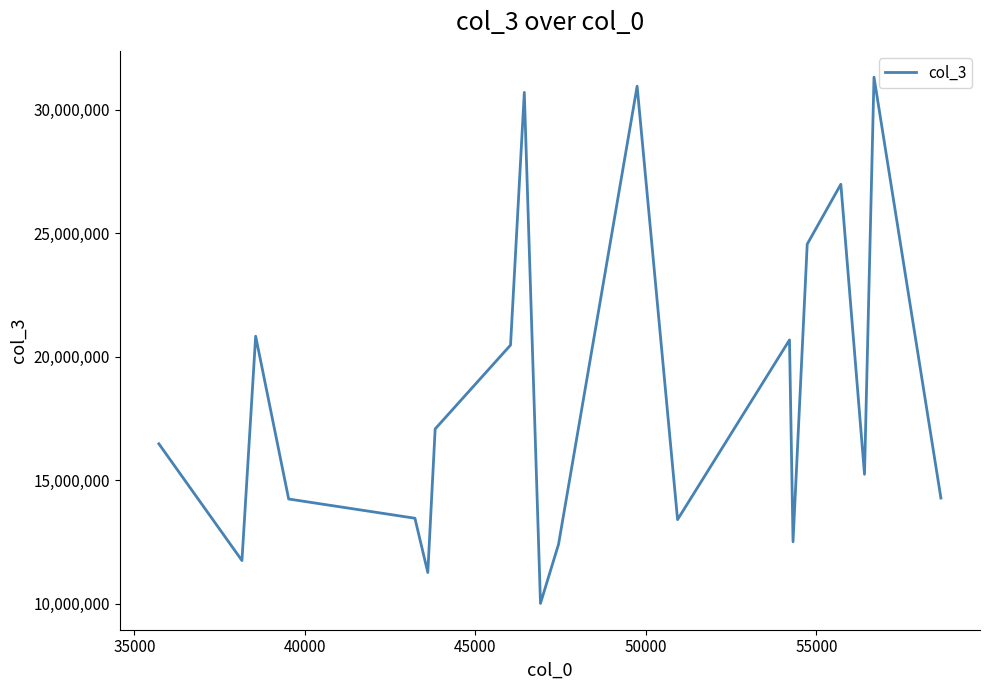

Is this an area chart (filled region under the line)?

No